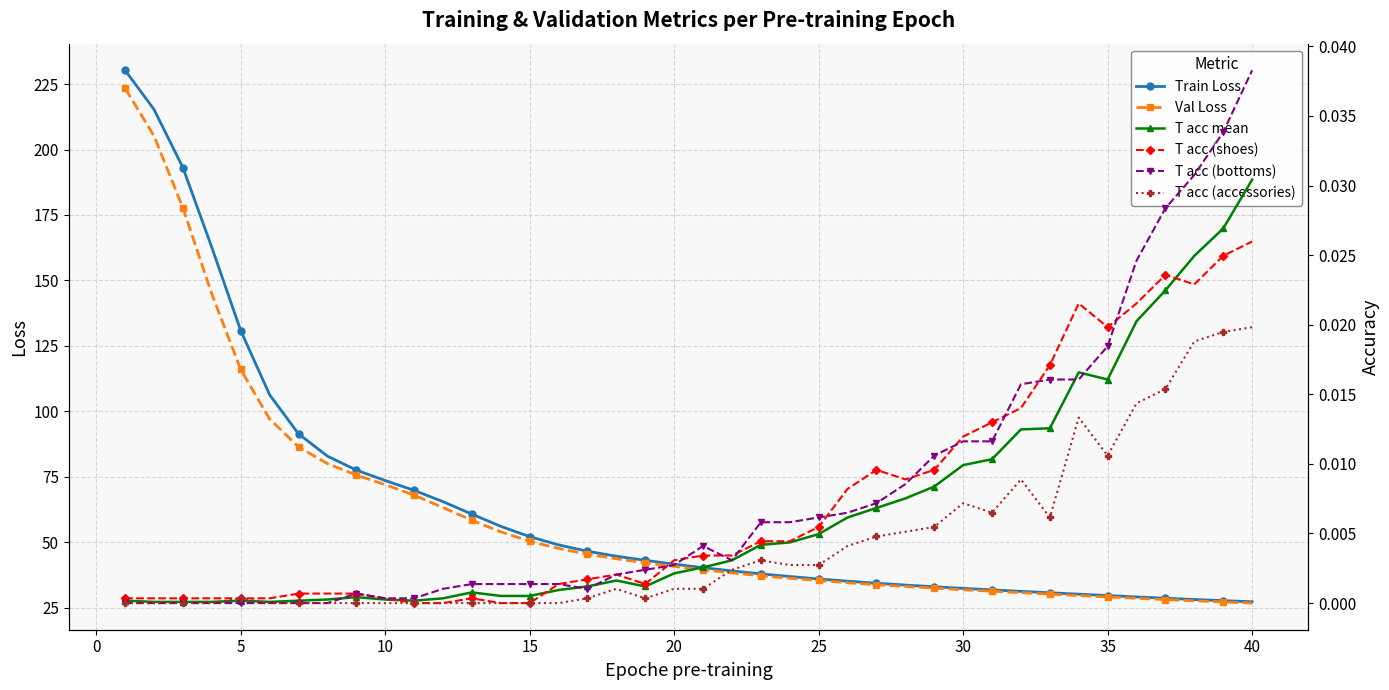

At which label is Train Loss closest to 128?

5